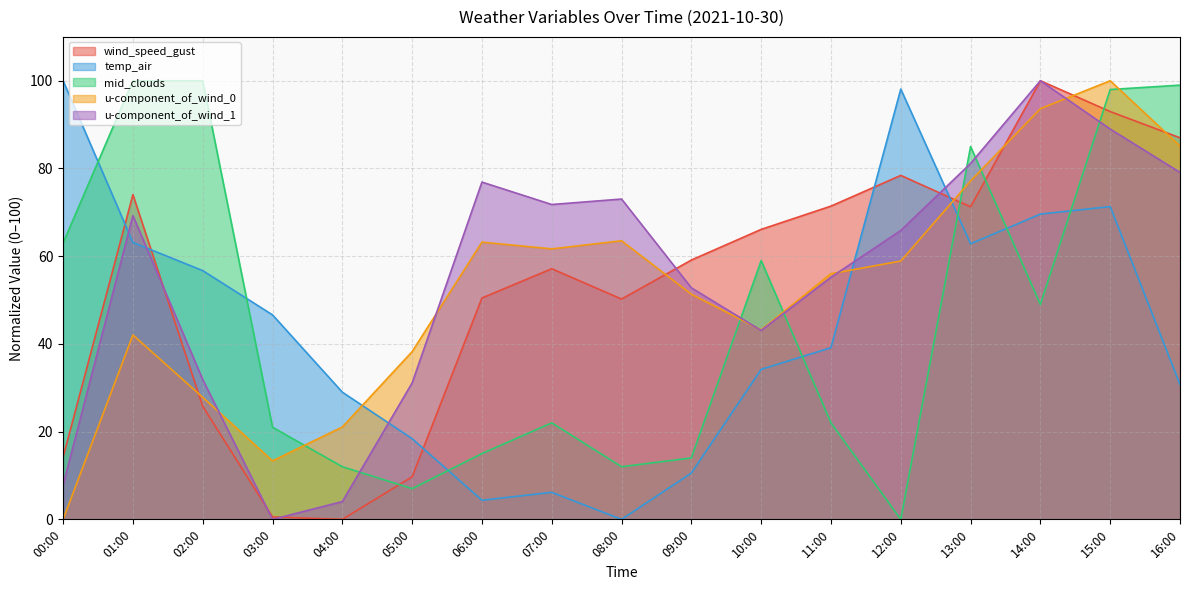

Which series ends up on top after the final intersection of u-component_of_wind_0 and mid_clouds?

mid_clouds